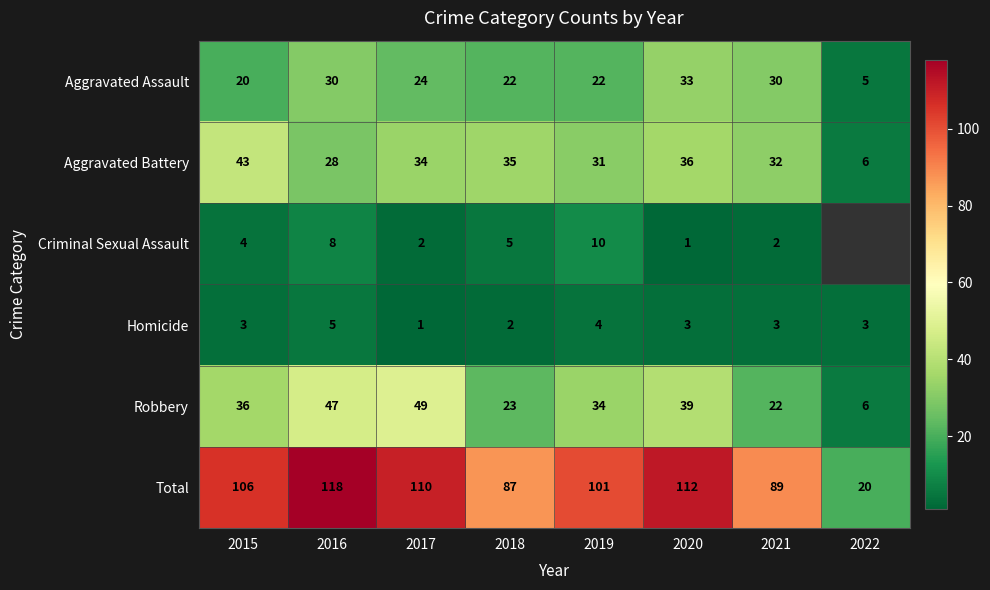

Rank the categories by Aggravated Battery value from highest to lowest.

2015, 2020, 2018, 2017, 2021, 2019, 2016, 2022